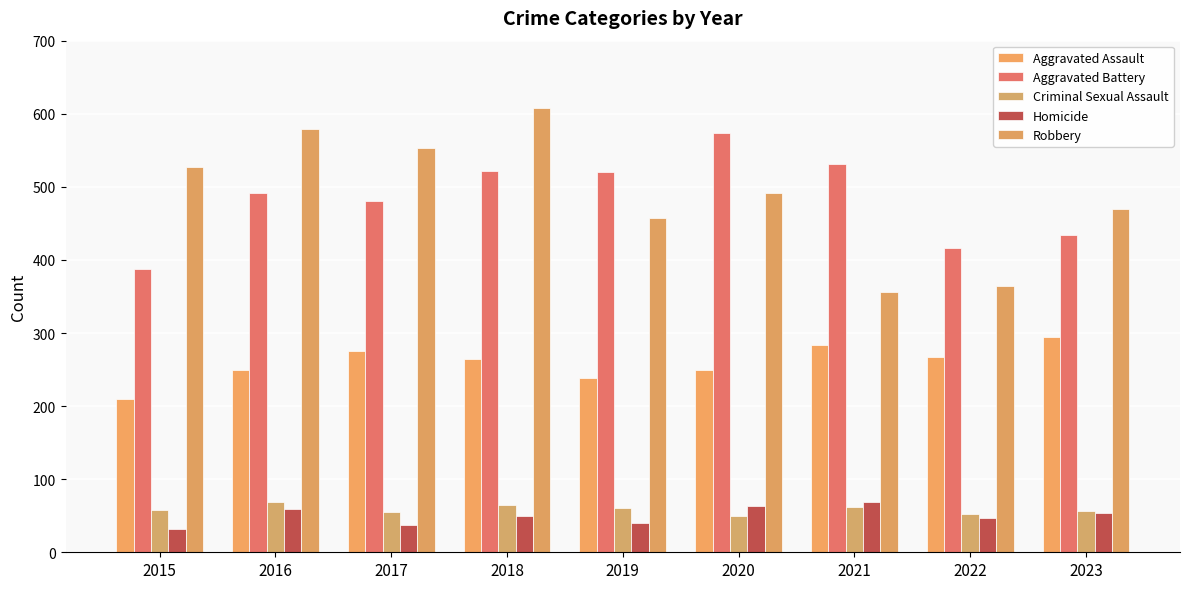

List the labels in order of Aggravated Assault value, largest first.

2023, 2021, 2017, 2022, 2018, 2016, 2020, 2019, 2015